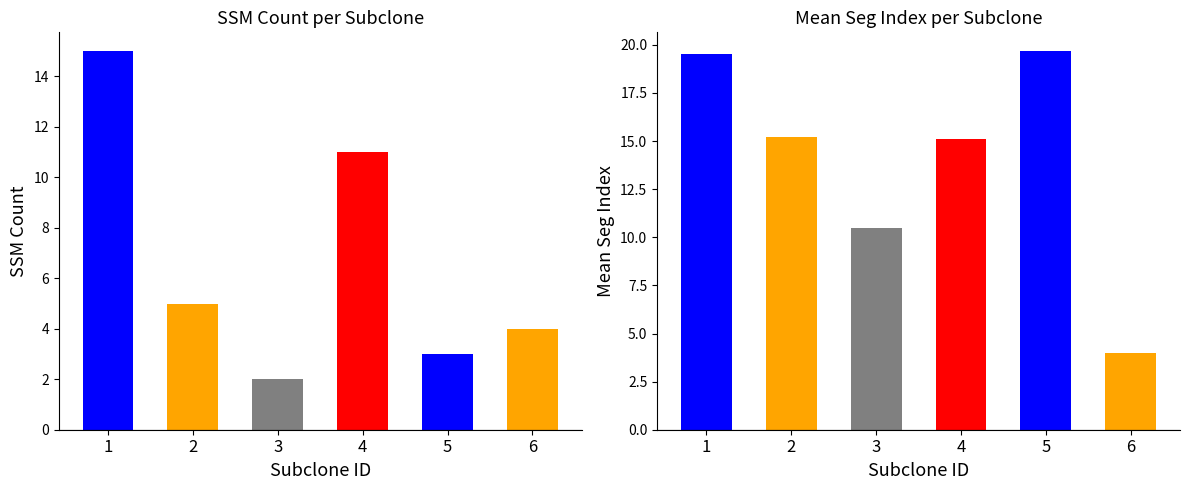

Which has a higher value, 1 or 5?

1